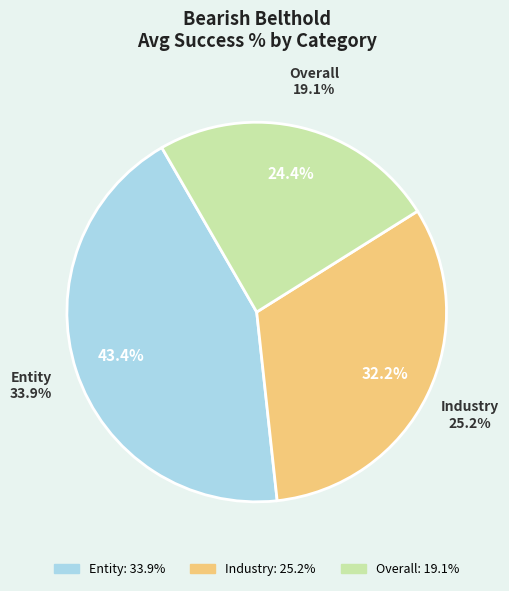

Is the sum of Industry and Entity greater than half?

Yes